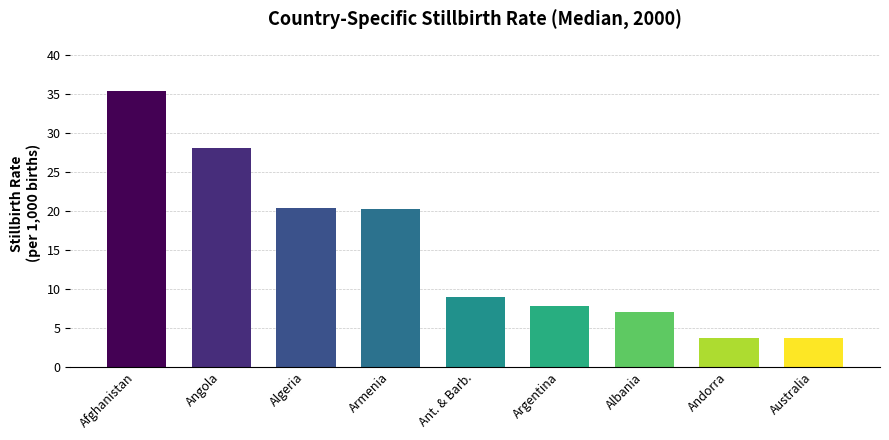

The value at Algeria is 33.0. True or false?

False